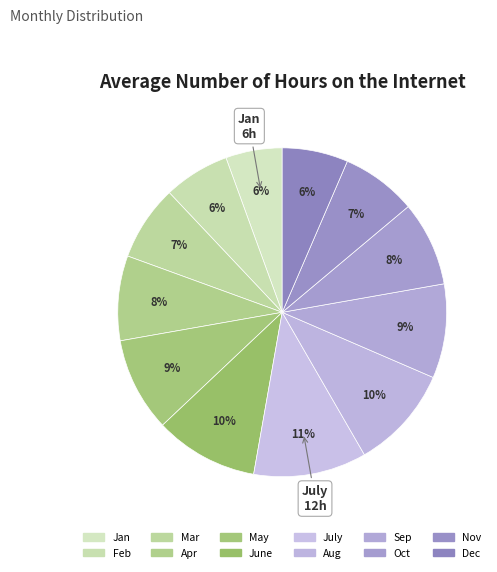

Count the number of slices in the pie.

12